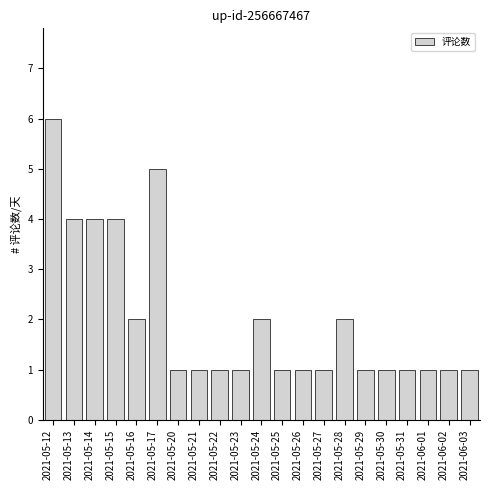

Reading left to right, transcribe all the data shown in this chart.

6	4	4	4	2	5	1	1	1	1	2	1	1	1	2	1	1	1	1	1	1